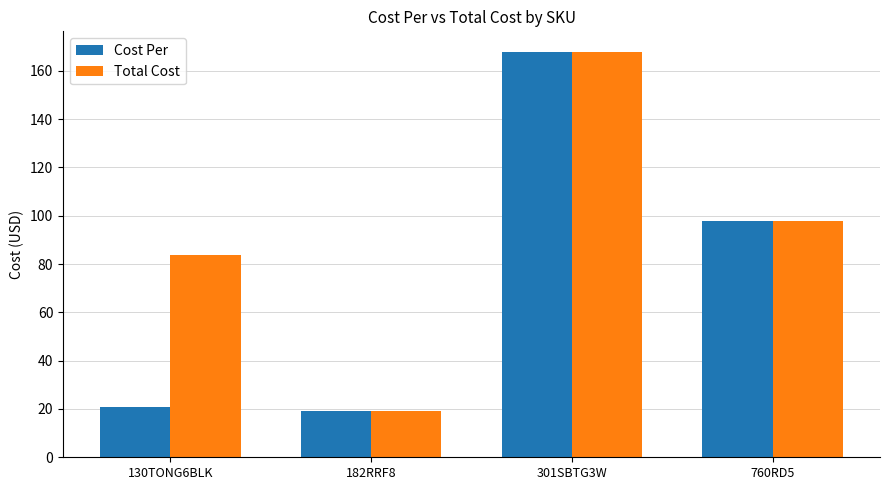

What position from the right is 182RRF8?

3